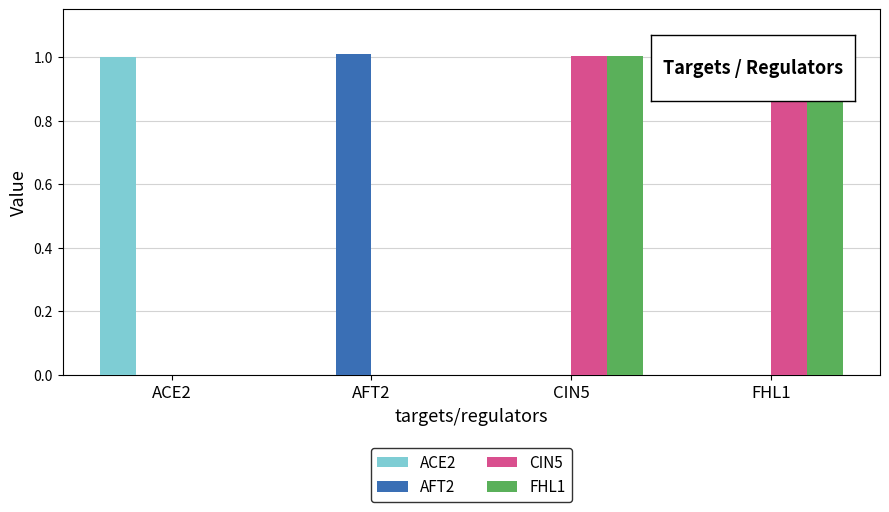

What is the sum of all FHL1 values?

2.0